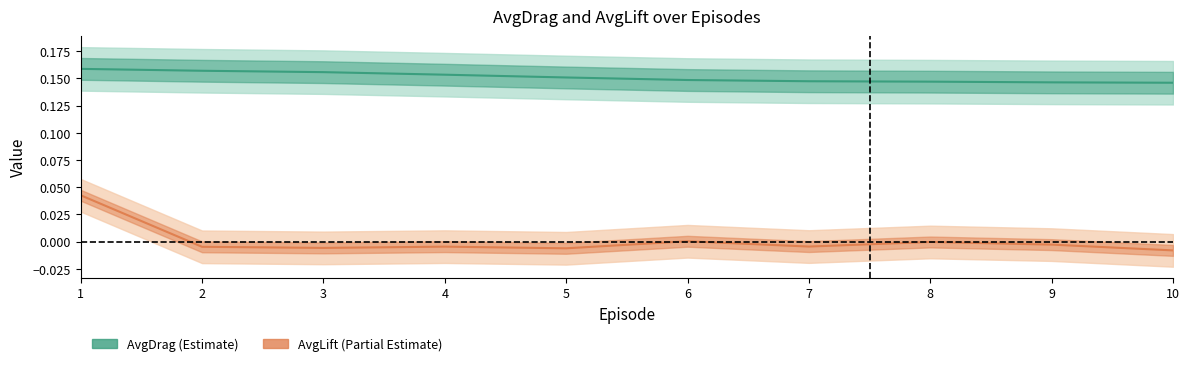

Reading left to right, transcribe all the data shown in this chart.

AvgDrag line: 1=0.2	2=0.2	3=0.2	4=0.2	5=0.2	6=0.1	7=0.1	8=0.1	9=0.1	10=0.1
AvgLift line: 1=0.0	2=-0.0	3=-0.0	4=-0.0	5=-0.0	6=0.0	7=-0.0	8=-0.0	9=-0.0	10=-0.0